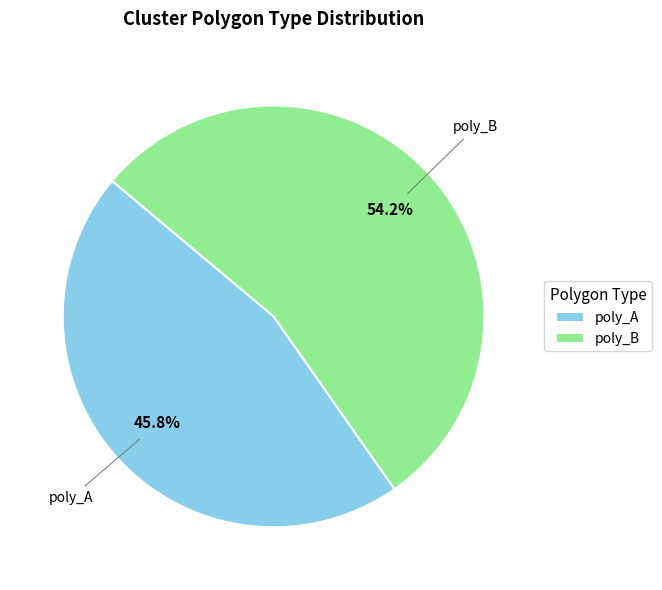

Which slice is the smallest?

poly_A